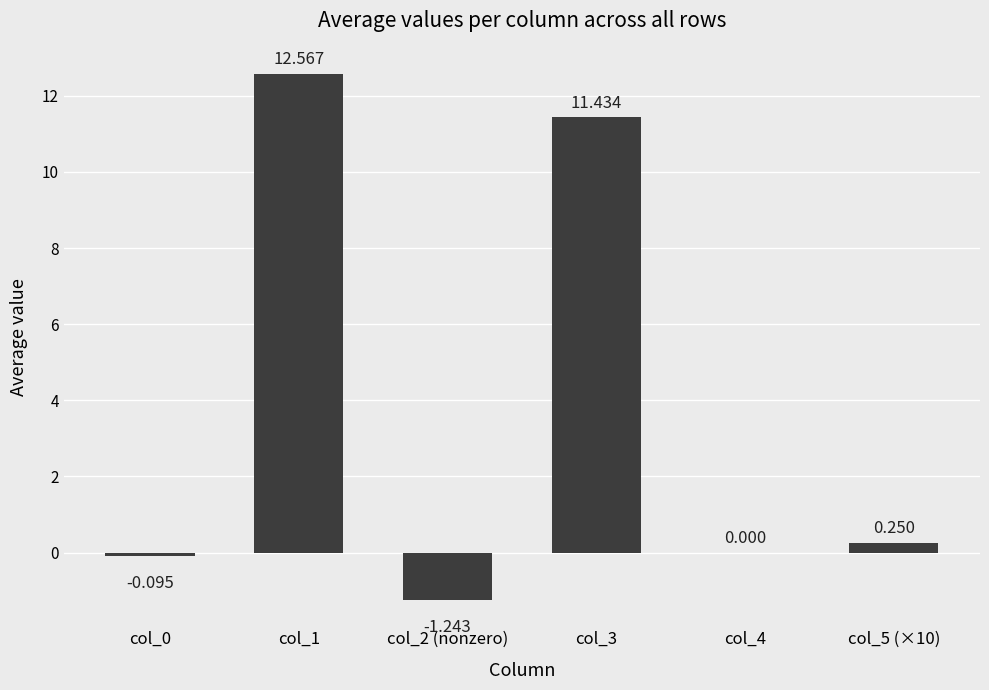

How many categories are shown in the chart?

6